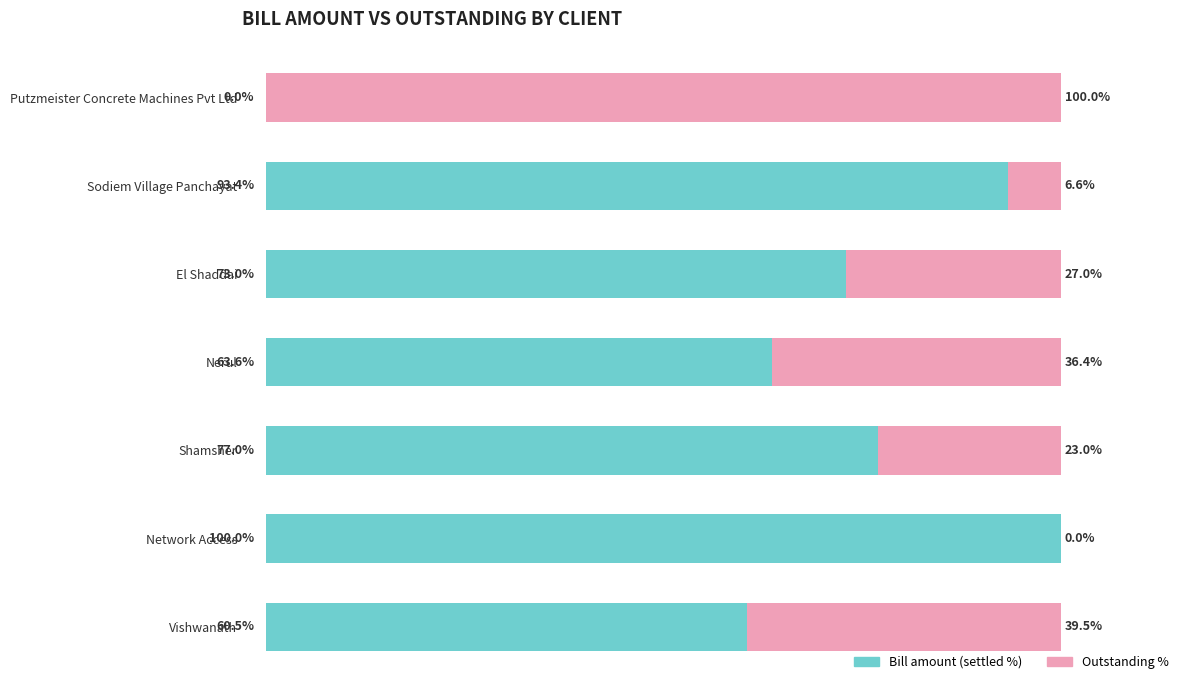

Which series has the largest total across all categories?

Bill amount (settled %)